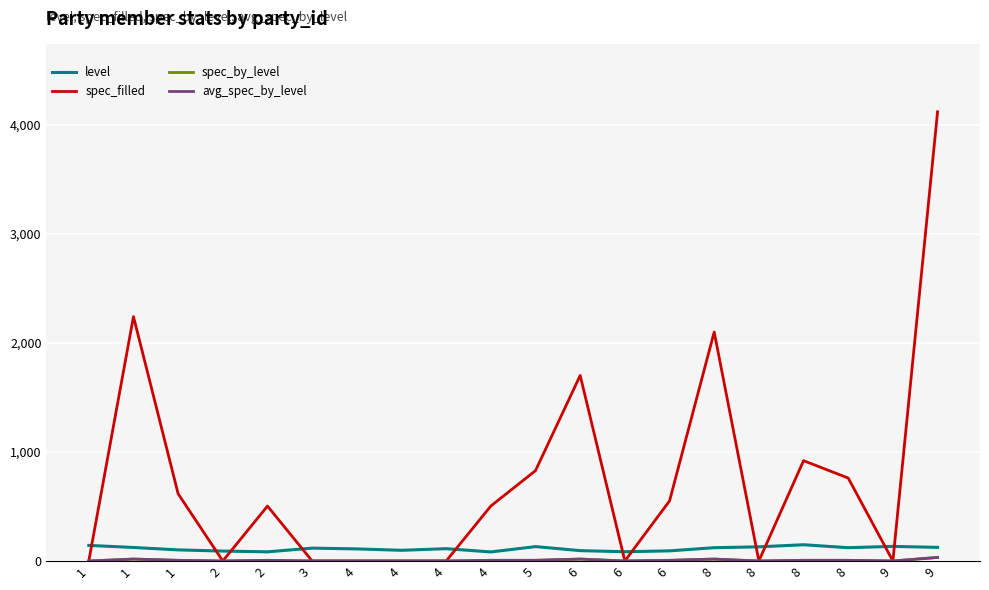

What is the spread (max minus min) of values at 8?

2082.8